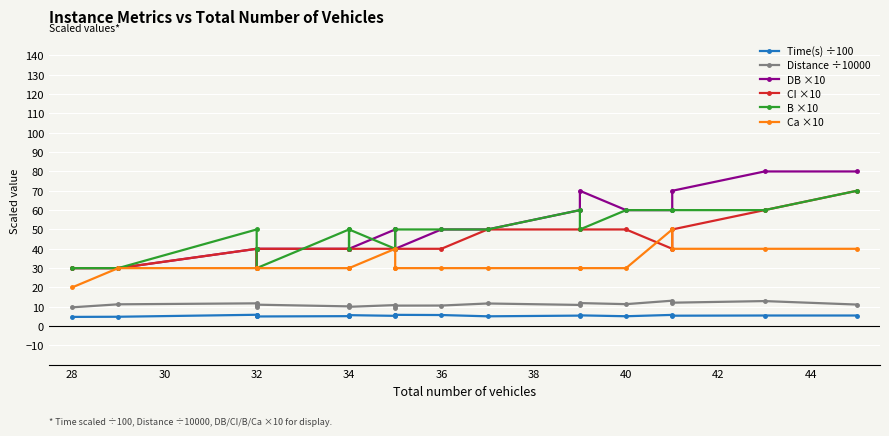

What is the average value of the Time(s) ÷100 series?

5.4